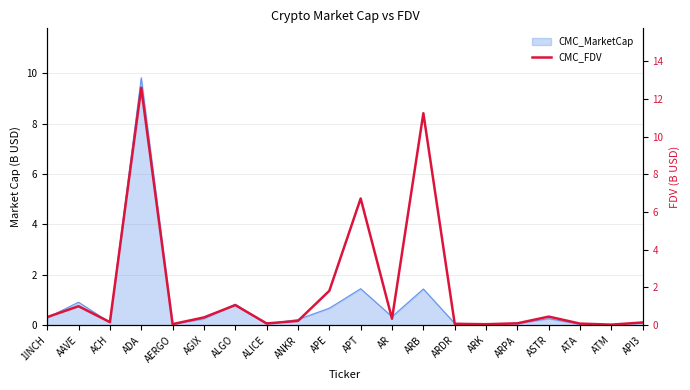

Reading left to right, extract all data points from this chart.

0.4	1.0	0.2	12.6	0.1	0.4	1.1	0.1	0.2	1.8	6.7	0.3	11.2	0.1	0.0	0.1	0.5	0.1	0.0	0.1